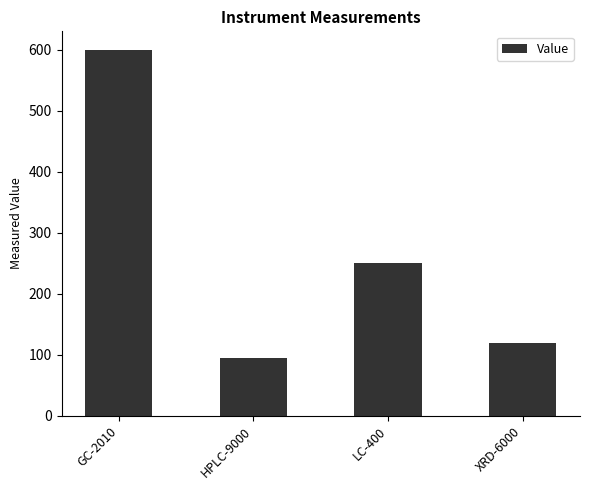

What is the label of the 1st bar from the left?

GC-2010